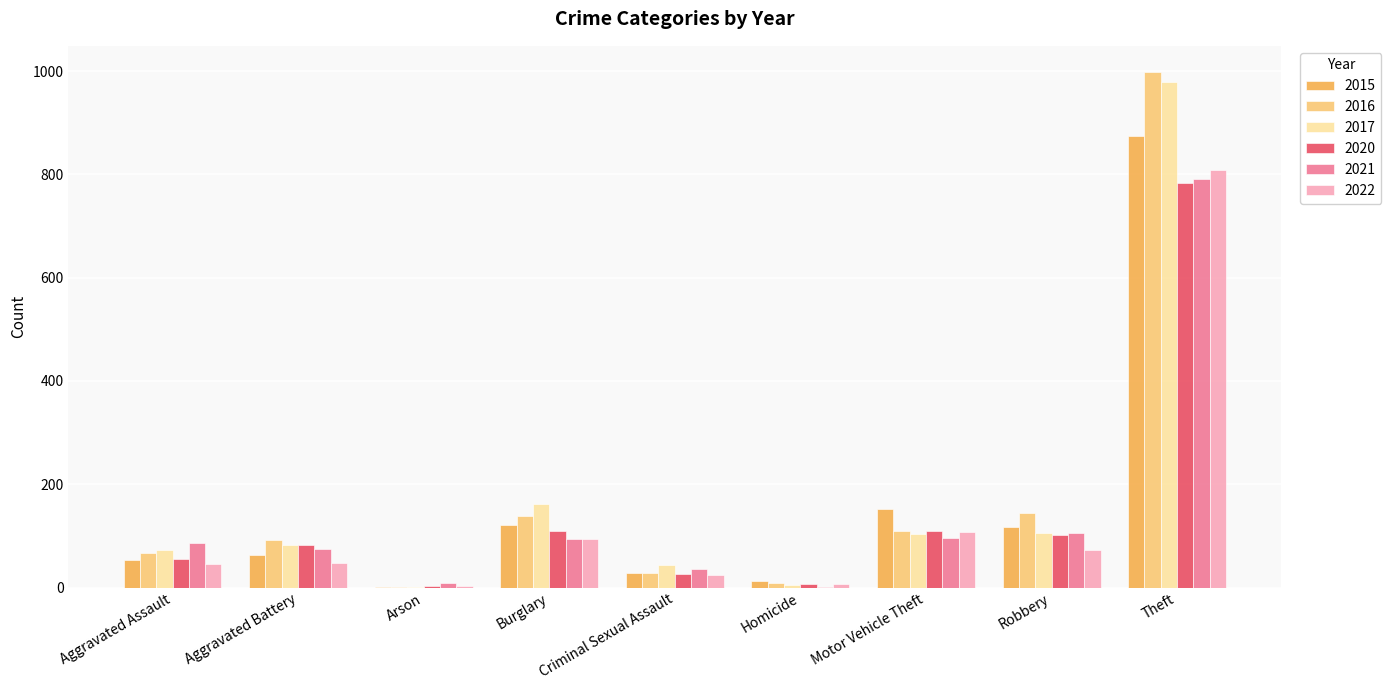

Are the bars grouped side by side (vs. stacked)?

Yes